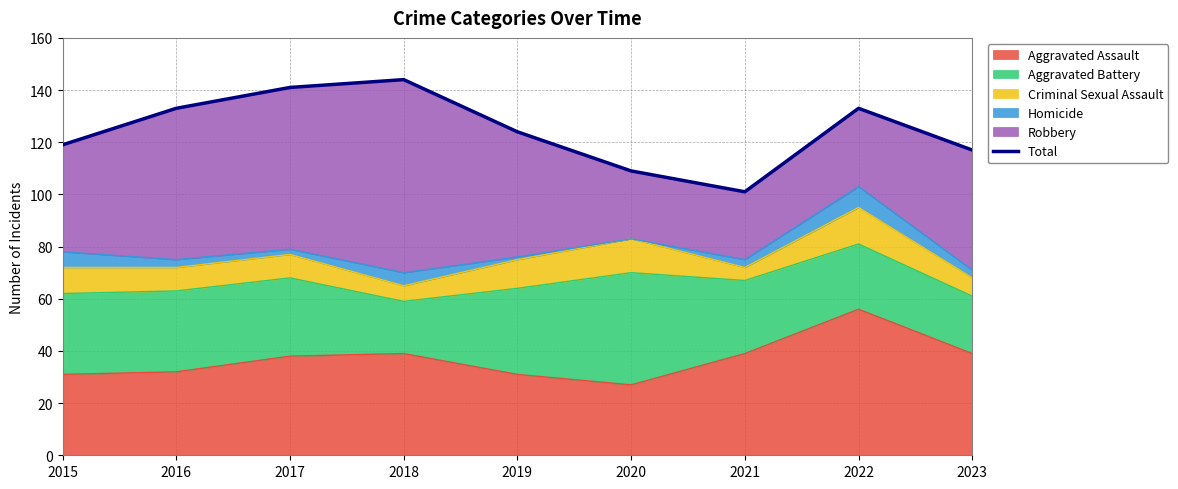

How many values exceed 124?

4